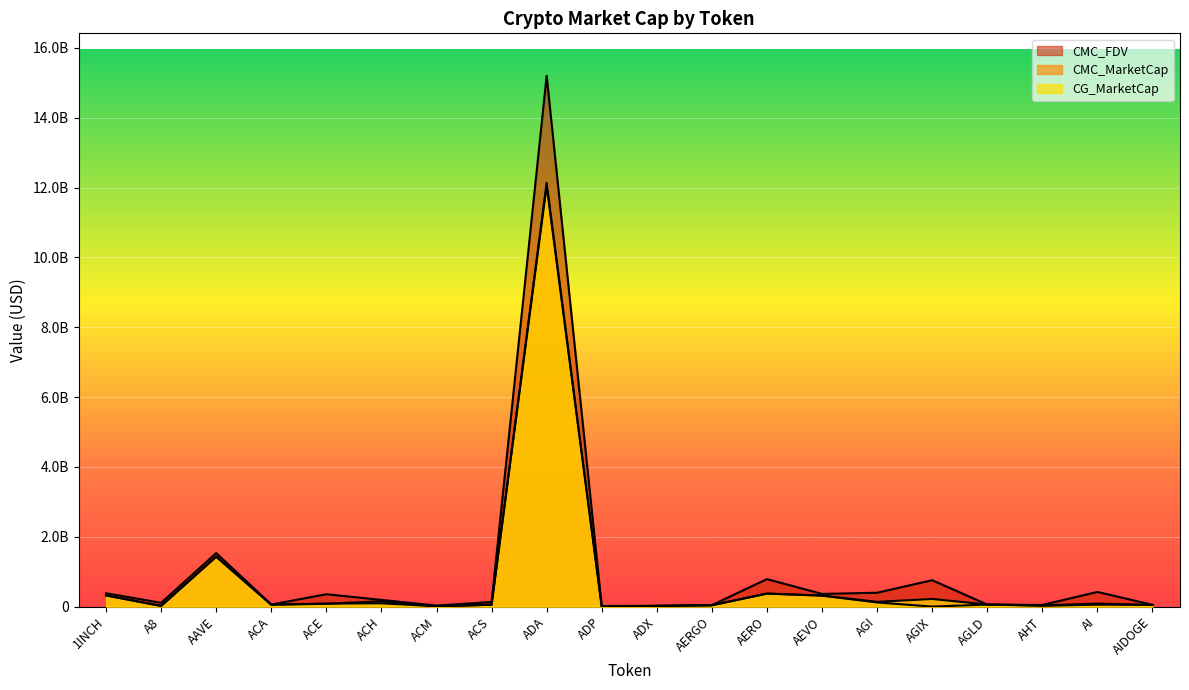

What is the sum of all CG_MarketCap values?

15423291838.0